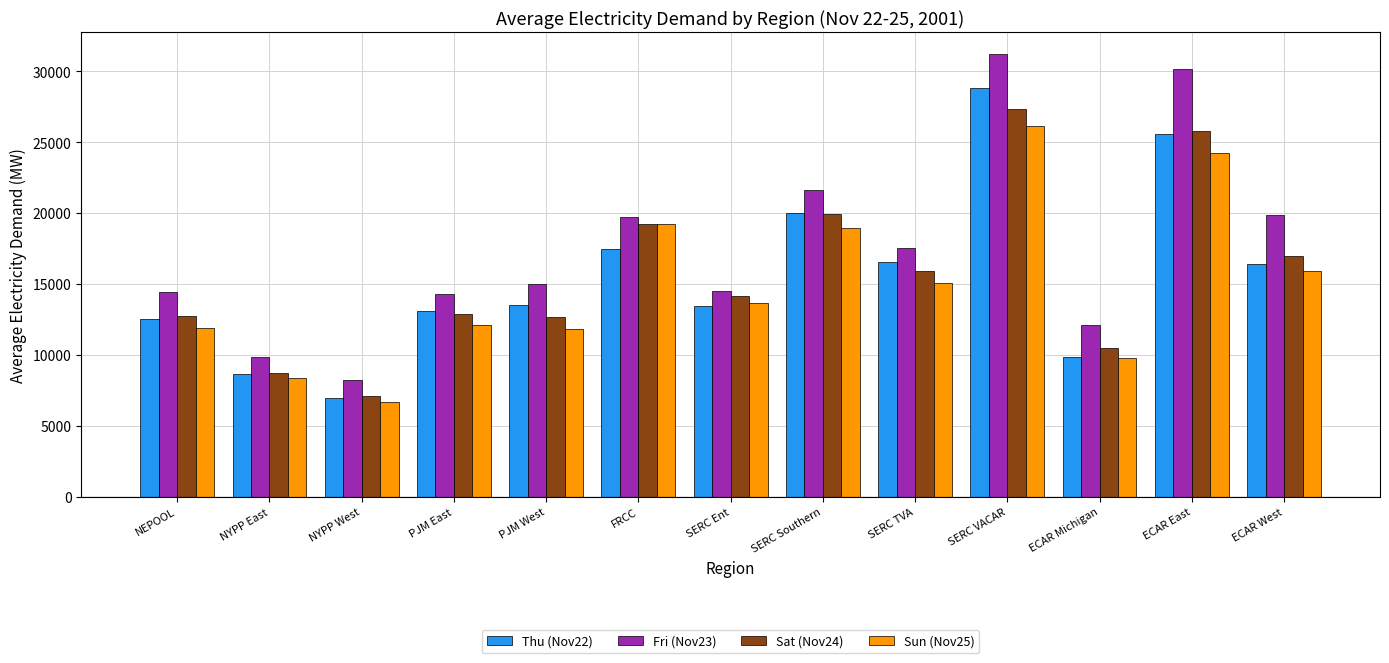

Where does the Sat (Nov24) series first go above 14124?

FRCC